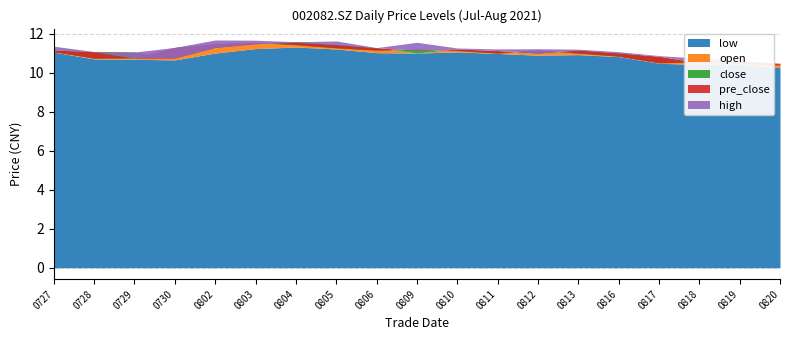

What is the value of the close point at the 14th from the left?

11.0